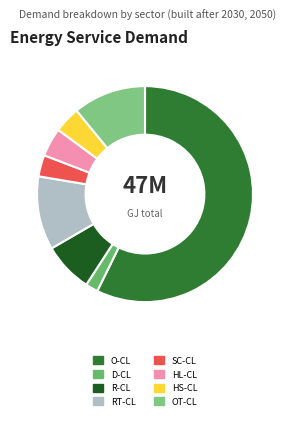

Count the number of slices in the pie.

8